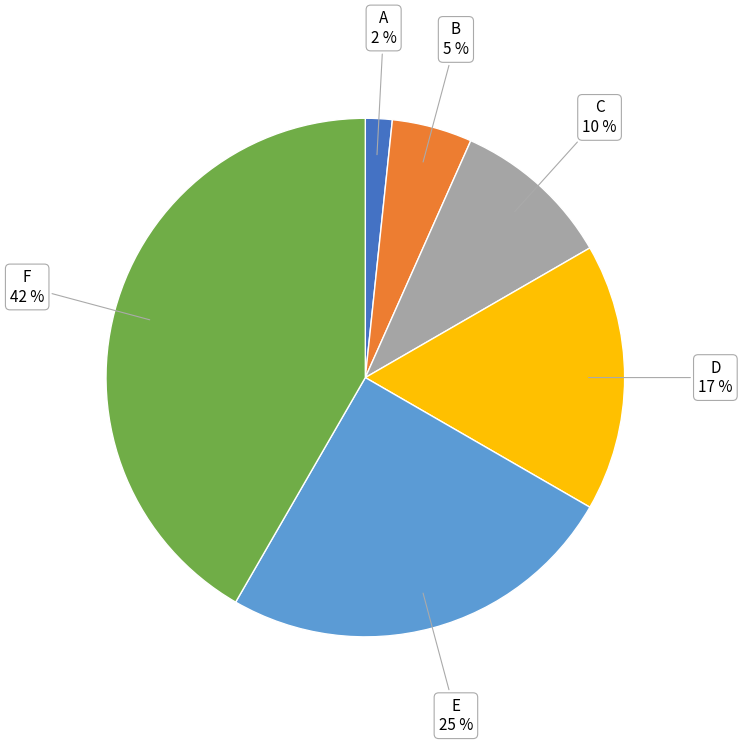

To the nearest percent, what is the difference between the largest and smallest slice percentages?

40%